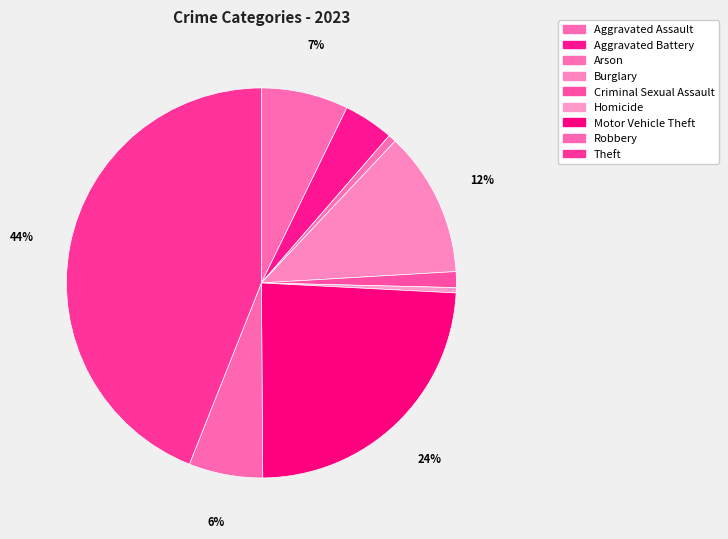

What is the ratio of the value at Robbery to the value at Criminal Sexual Assault?

4.7